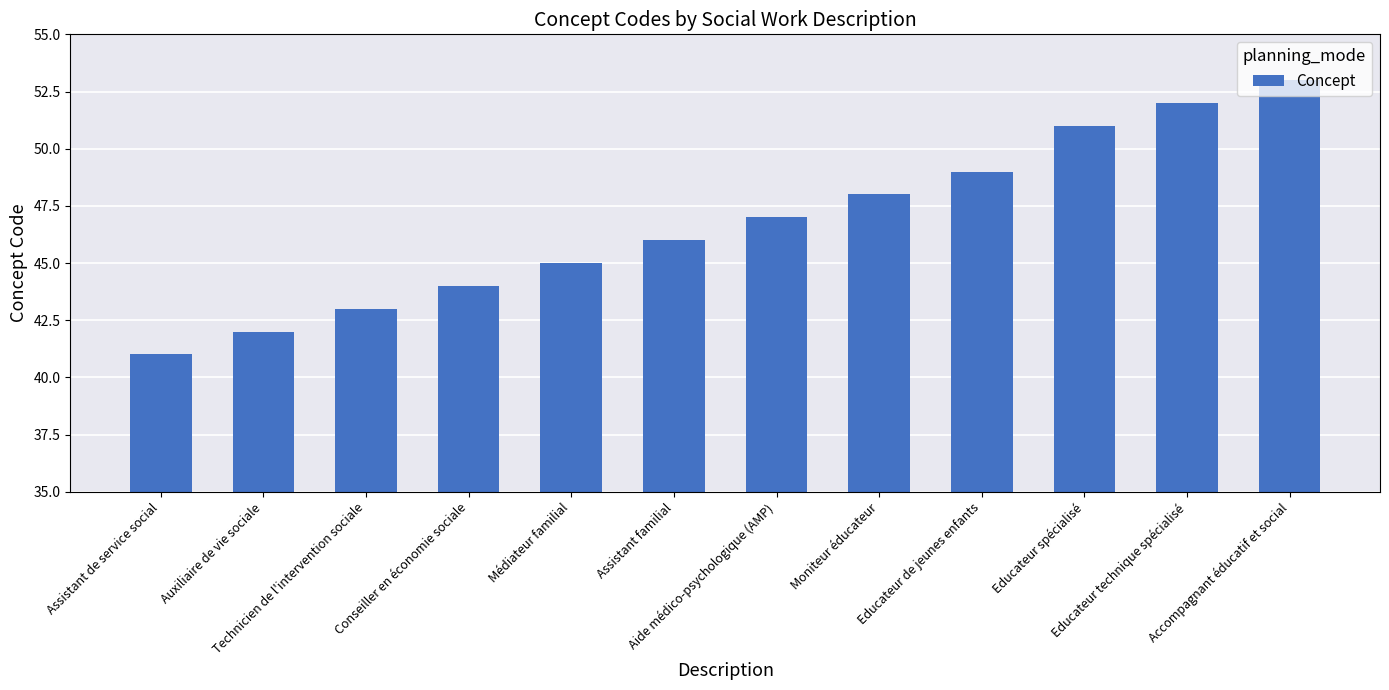

Where is the data nearest to the value 47?

Aide médico-psychologique (AMP)